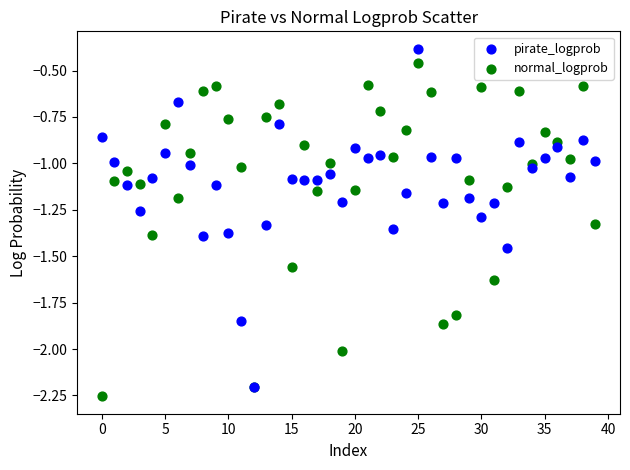

What are all the series names shown in the legend?

pirate_logprob, normal_logprob